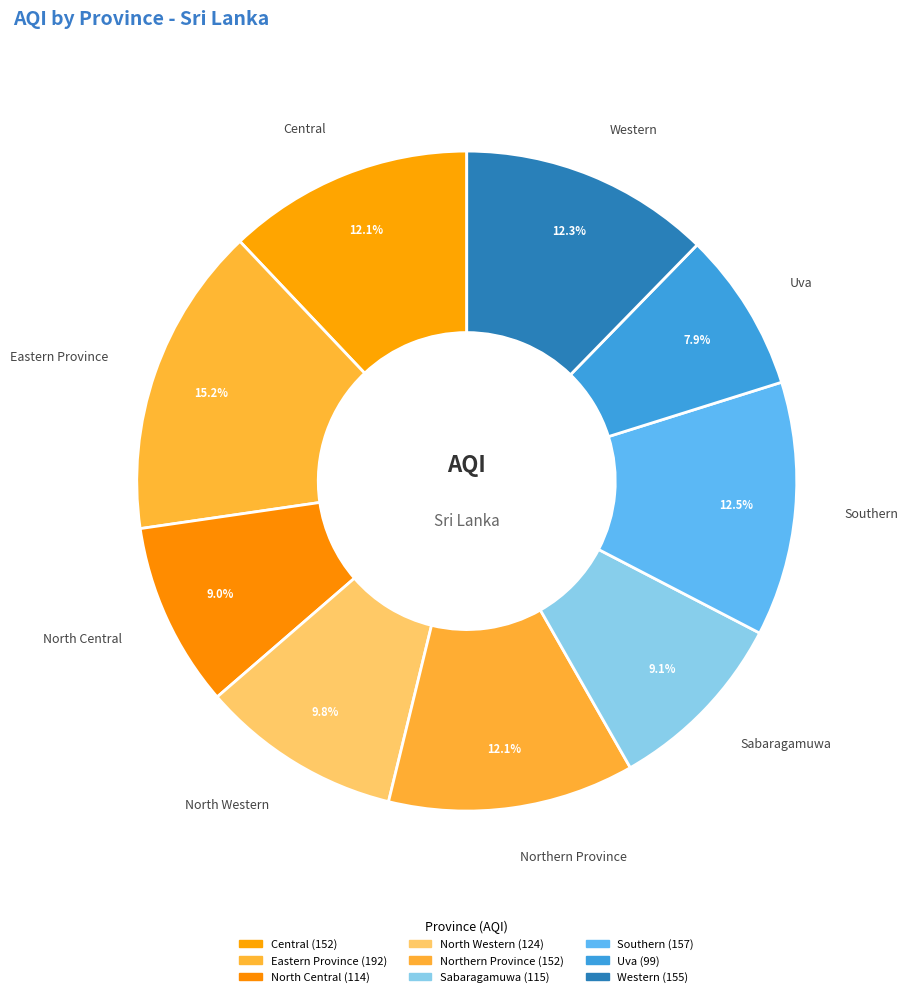

Between Eastern Province and Uva, which is larger?

Eastern Province